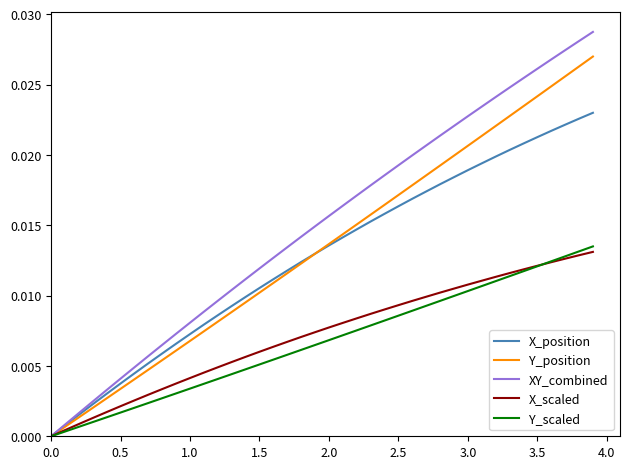

Which series has the widest spread of values?

XY_combined